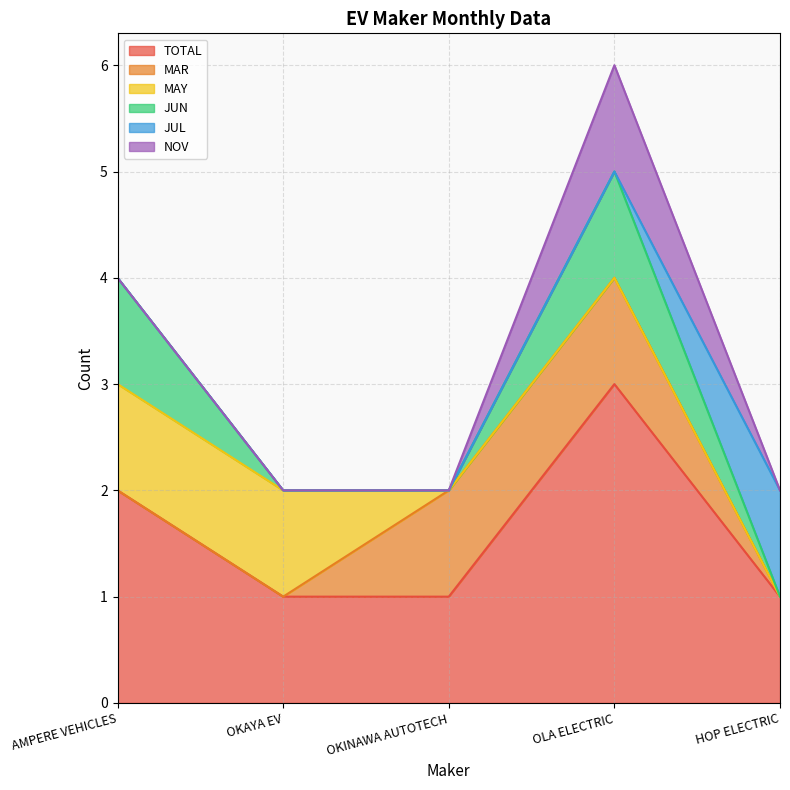

How many lines are shown in the chart?

6